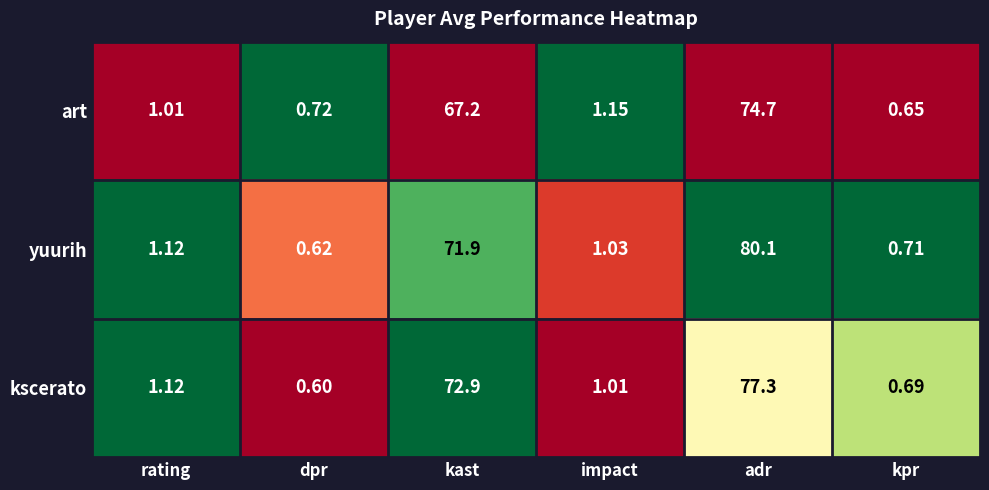

Between kast and adr, which series saw the biggest shift?

yuurih